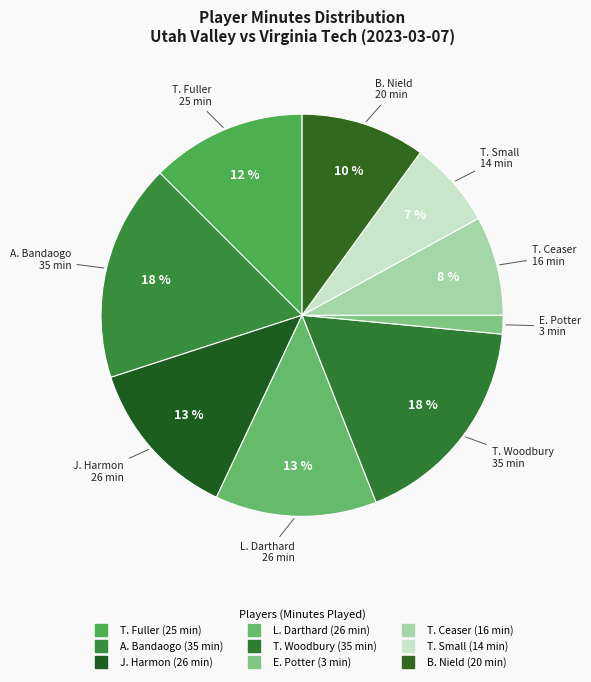

To the nearest percent, what percentage of the pie is T. Small?

7%